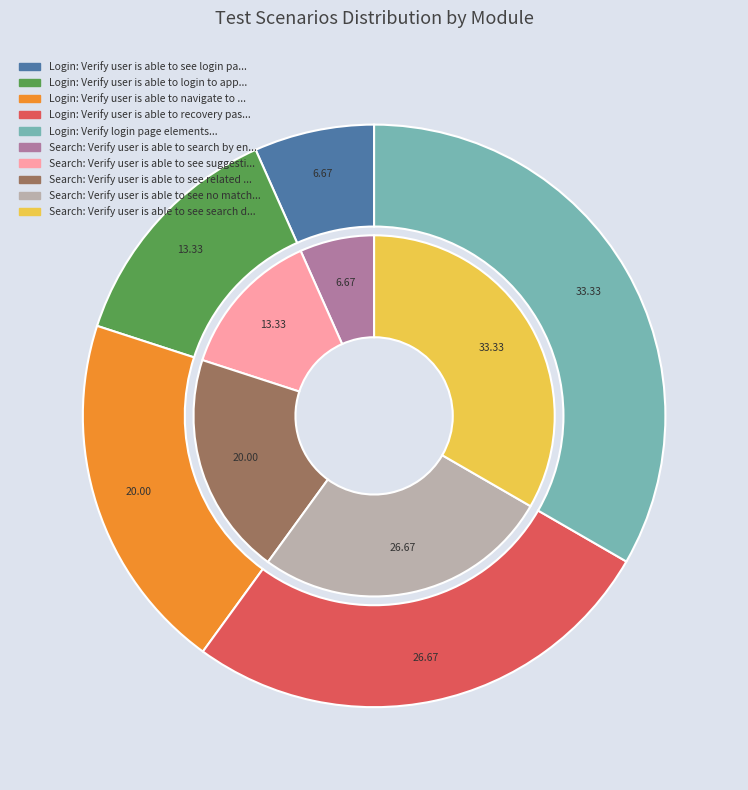

Does 2 account for over 50% of the chart?

No